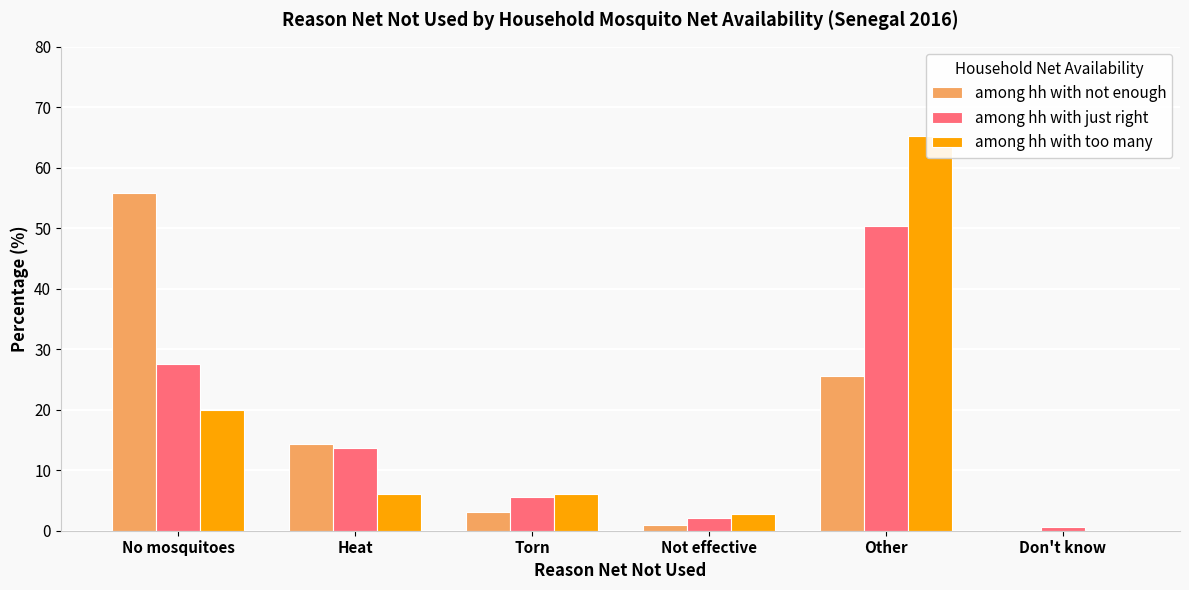

At which label does among hh with just right reach its peak?

Other